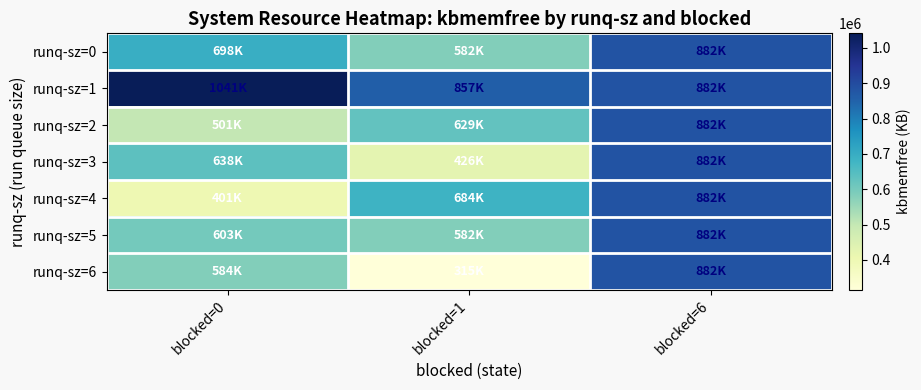

Reading left to right, what are all the values shown in this chart?

runq-sz=0: blocked=0=697588.0	blocked=1=582415.2	blocked=6=881948.0
runq-sz=1: blocked=0=1041004.0	blocked=1=857376.0	blocked=6=881948.0
runq-sz=2: blocked=0=501368.8	blocked=1=629464.0	blocked=6=881948.0
runq-sz=3: blocked=0=637933.7	blocked=1=426132.0	blocked=6=881948.0
runq-sz=4: blocked=0=400725.6	blocked=1=684108.0	blocked=6=881948.0
runq-sz=5: blocked=0=602502.9	blocked=1=582415.2	blocked=6=881948.0
runq-sz=6: blocked=0=584413.0	blocked=1=314996.0	blocked=6=881948.0